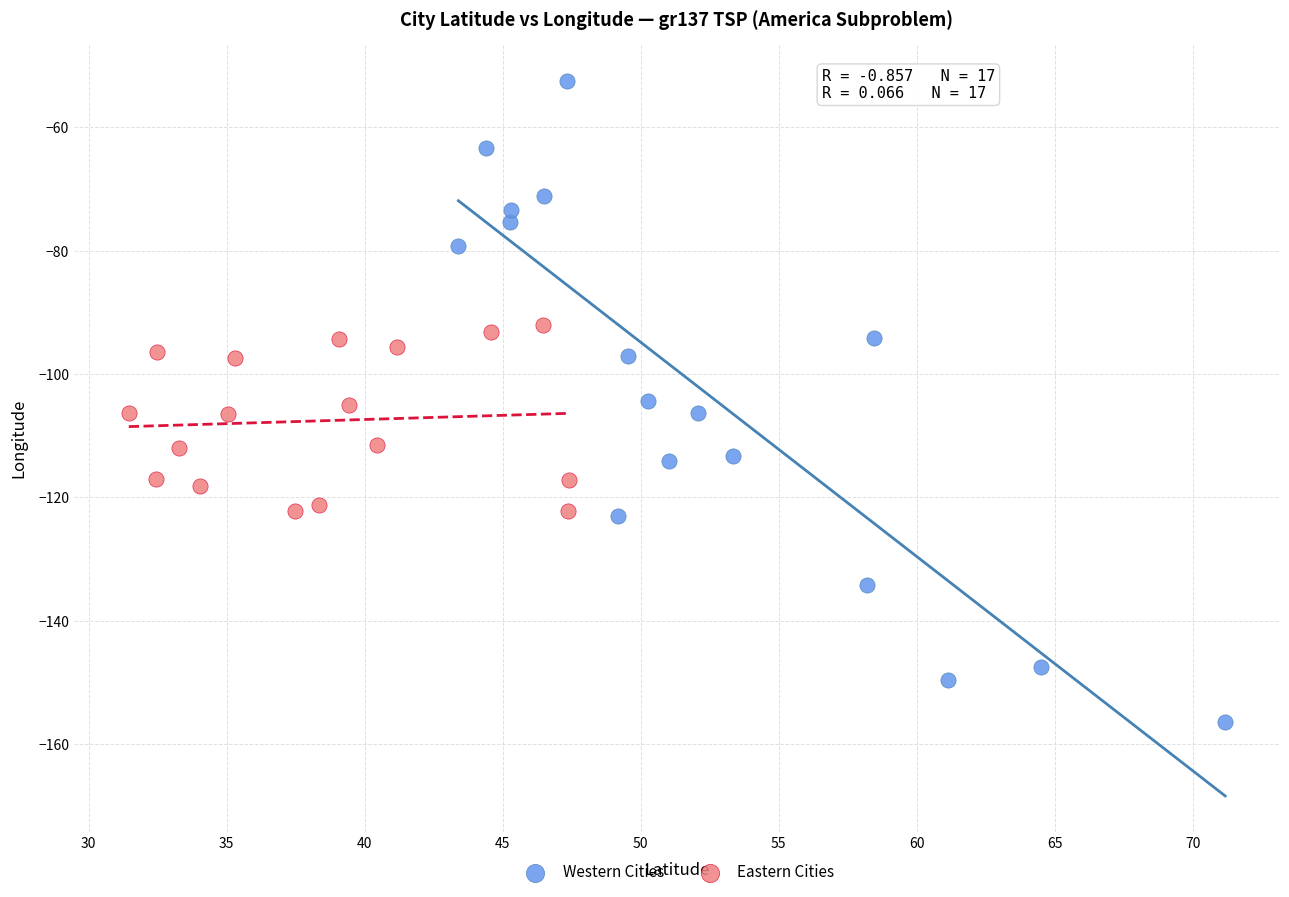

Which series contains the lowest Y value?

Western Cities